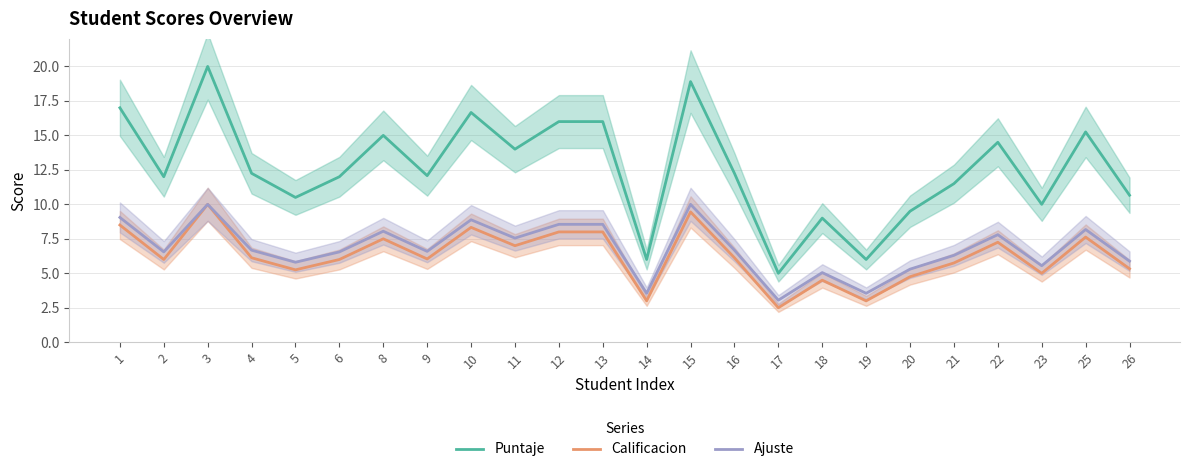

Where is Puntaje nearest to the value 12?

2